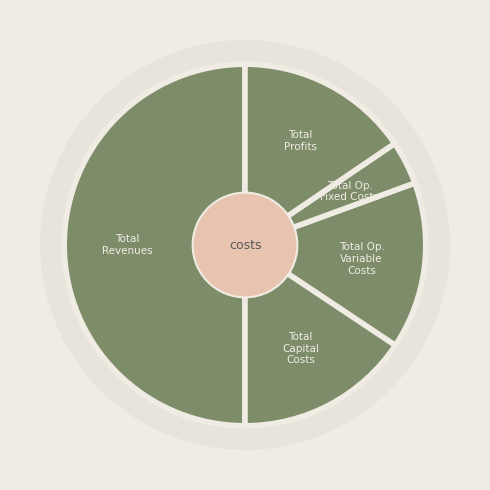

What is the largest slice in the pie chart?

Total Revenues